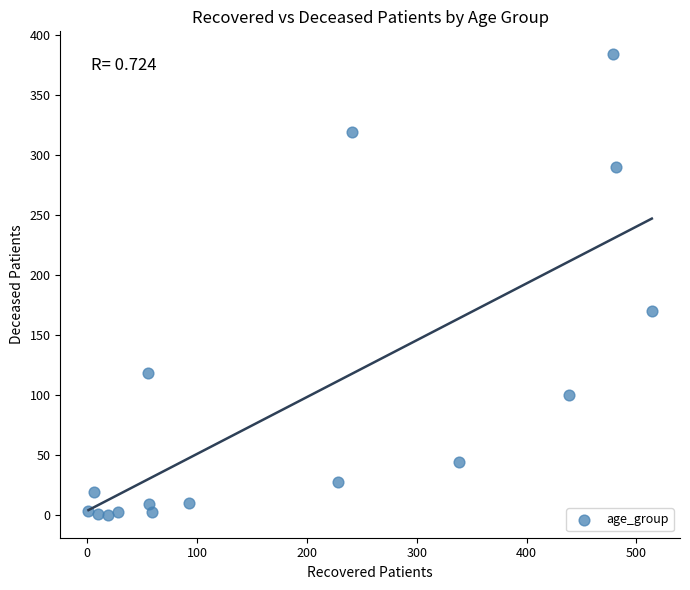

What Y value in the scatter plot is closest to 192?

170